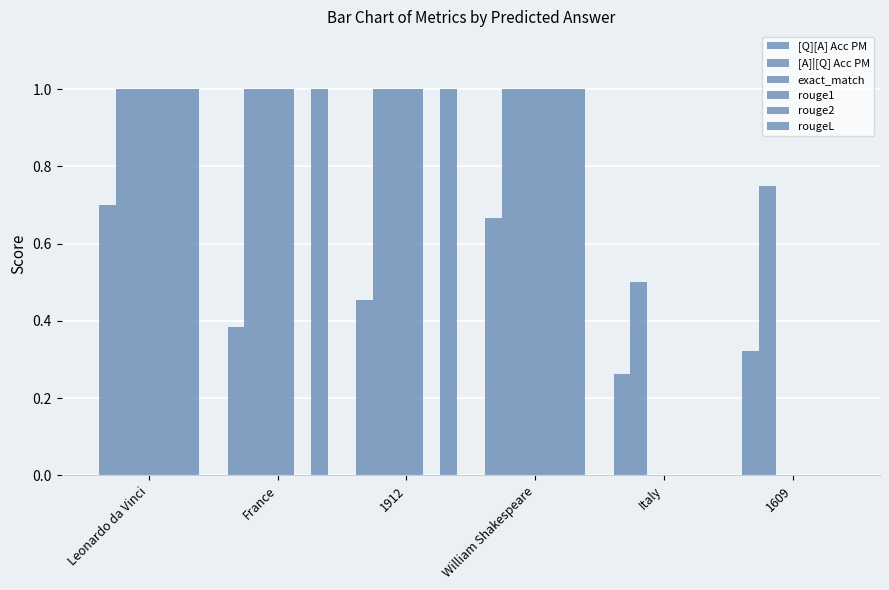

Reading right to left, extract all data points from this chart.

[Q][A] Acc PM: 1609=0.3	Italy=0.3	William Shakespeare=0.7	1912=0.5	France=0.4	Leonardo da Vinci=0.7
[A]|[Q] Acc PM: 1609=0.8	Italy=0.5	William Shakespeare=1.0	1912=1.0	France=1.0	Leonardo da Vinci=1.0
exact_match: 1609=0.0	Italy=0.0	William Shakespeare=1.0	1912=1.0	France=1.0	Leonardo da Vinci=1.0
rouge1: 1609=0.0	Italy=0.0	William Shakespeare=1.0	1912=1.0	France=1.0	Leonardo da Vinci=1.0
rouge2: 1609=0.0	Italy=0.0	William Shakespeare=1.0	1912=0.0	France=0.0	Leonardo da Vinci=1.0
rougeL: 1609=0.0	Italy=0.0	William Shakespeare=1.0	1912=1.0	France=1.0	Leonardo da Vinci=1.0